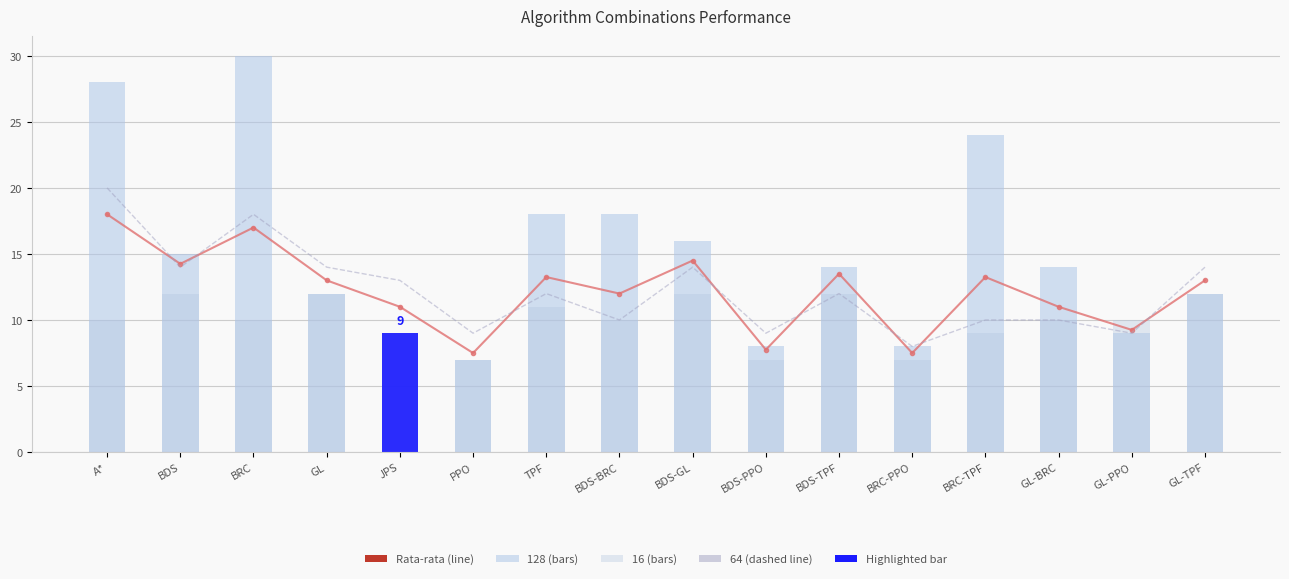

Rank the categories by value from highest to lowest.

A*, BRC, BDS-GL, BDS, BDS-TPF, TPF, BRC-TPF, GL, GL-TPF, BDS-BRC, JPS, GL-BRC, GL-PPO, BDS-PPO, PPO, BRC-PPO